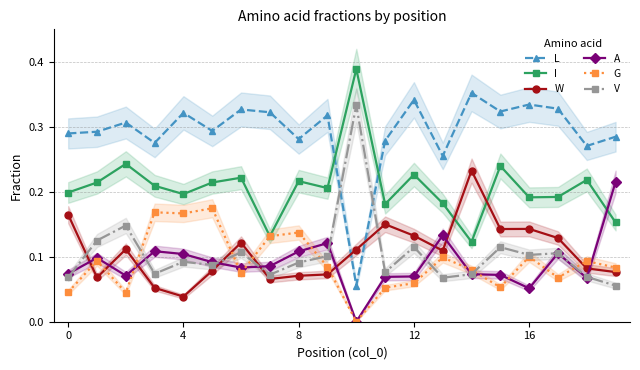

Which series has the largest total across all categories?

L